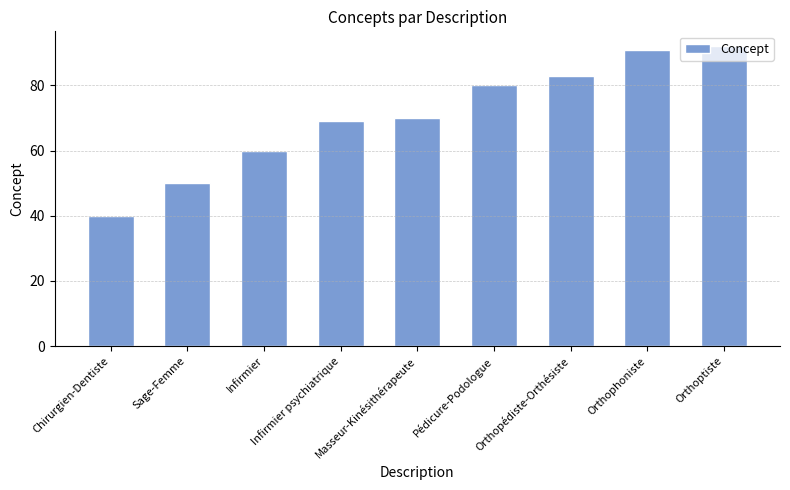

True or false: the data shows 20 at Infirmier.

False